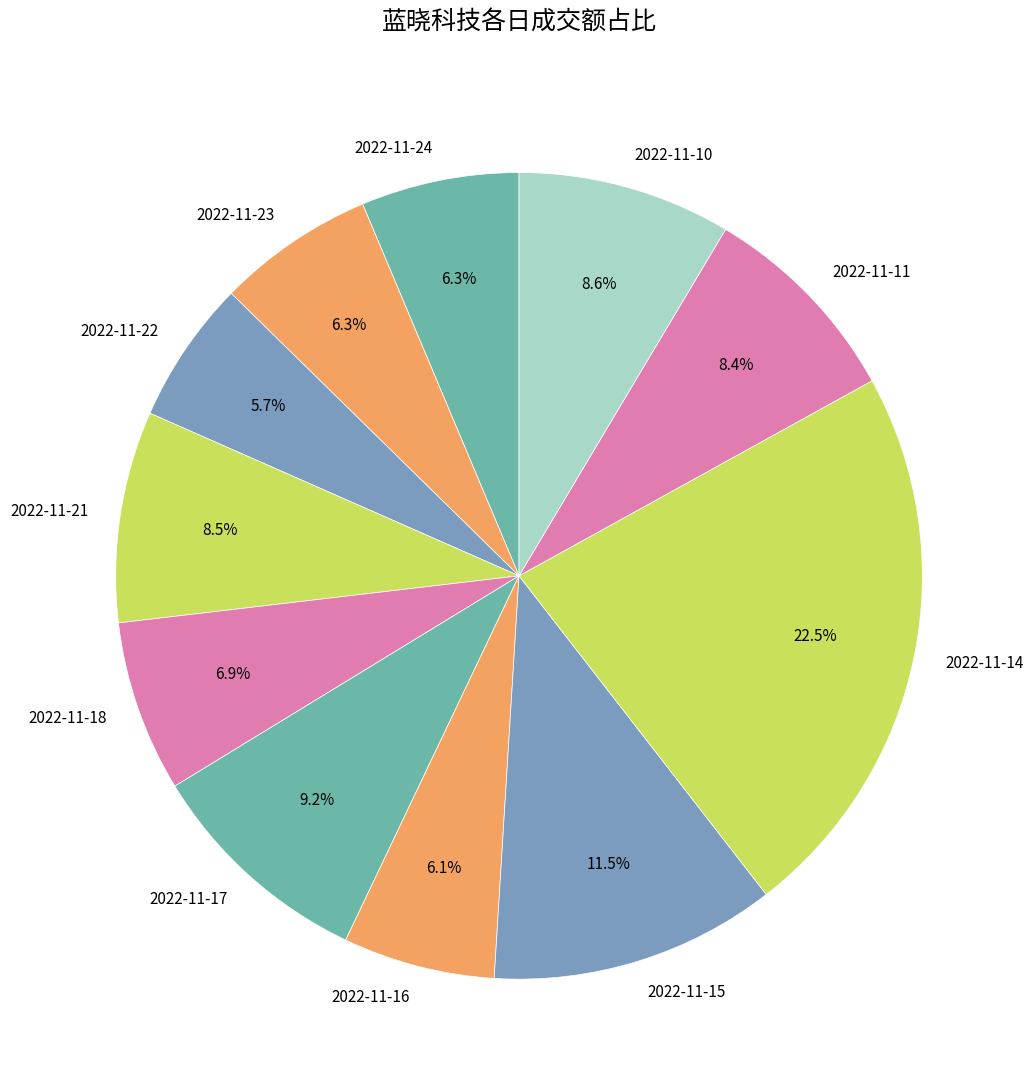

Is 2022-11-24 the majority of the pie?

No